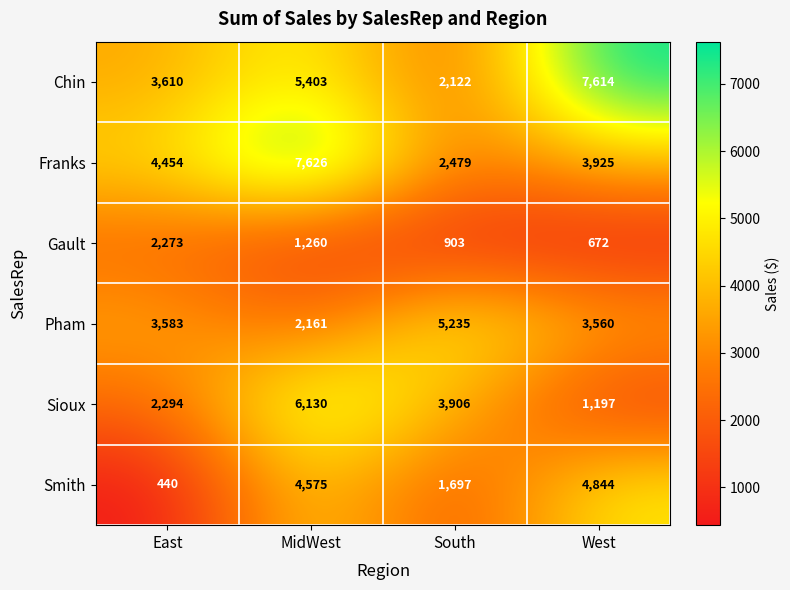

Which series has the largest range (max minus min)?

Chin